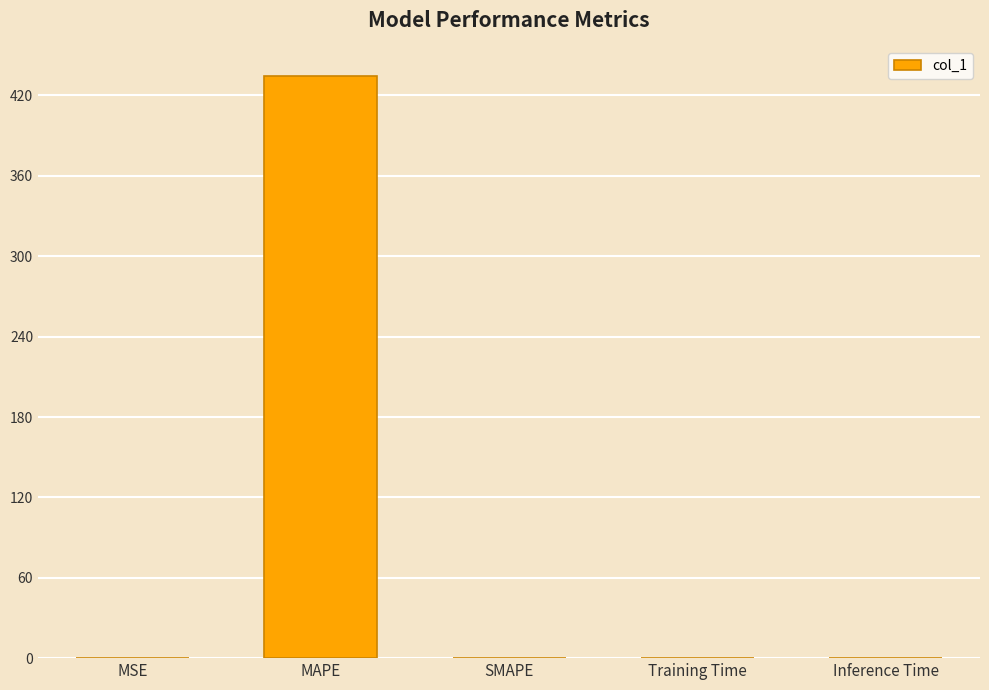

What is the sum of all values?

434.9